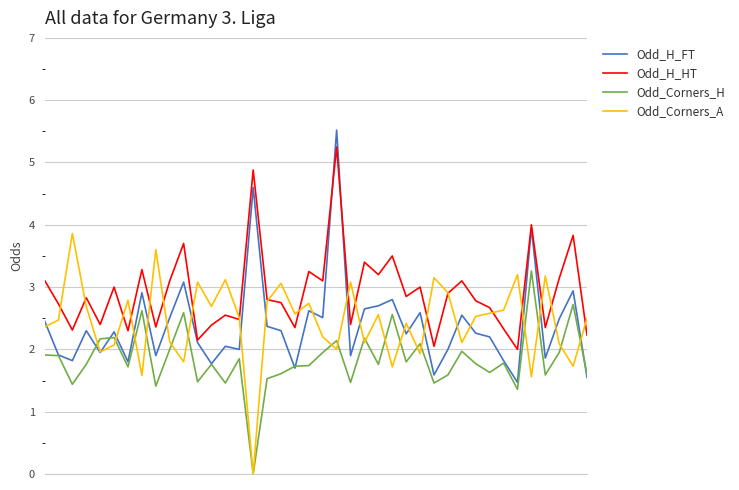

Which series has the largest range (max minus min)?

Odd_H_FT